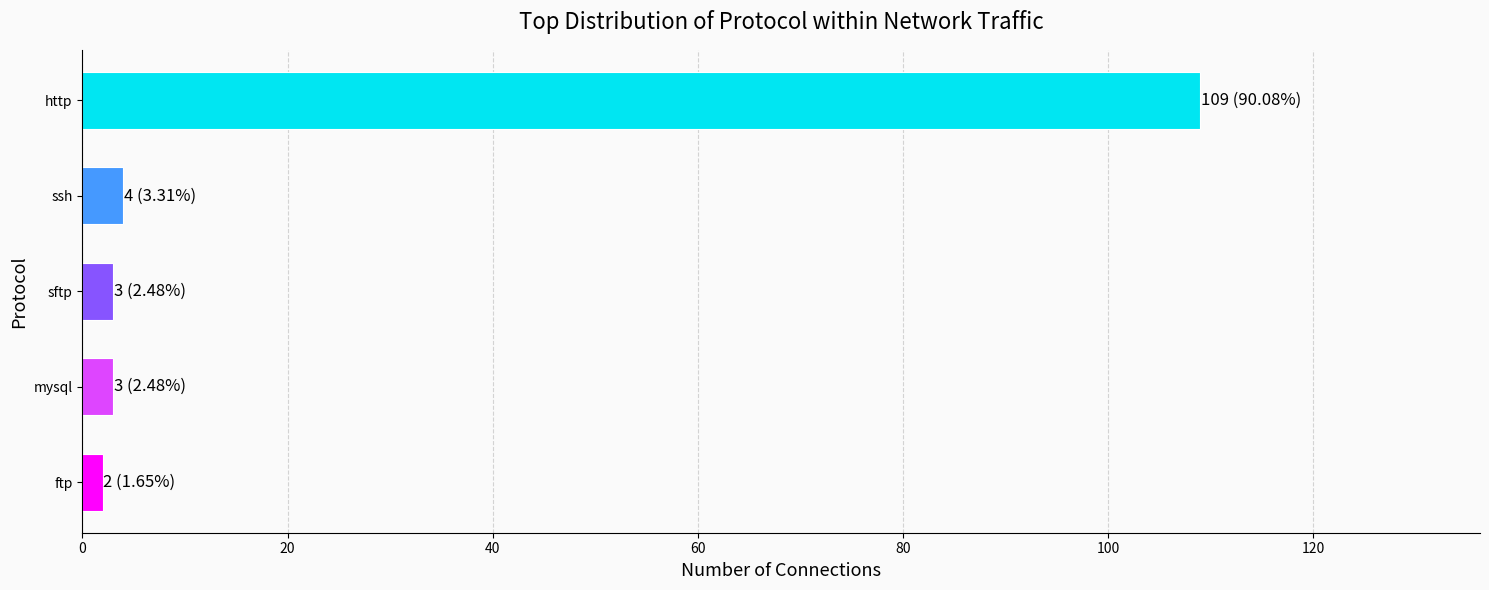

Are the bars grouped side by side (vs. stacked)?

No